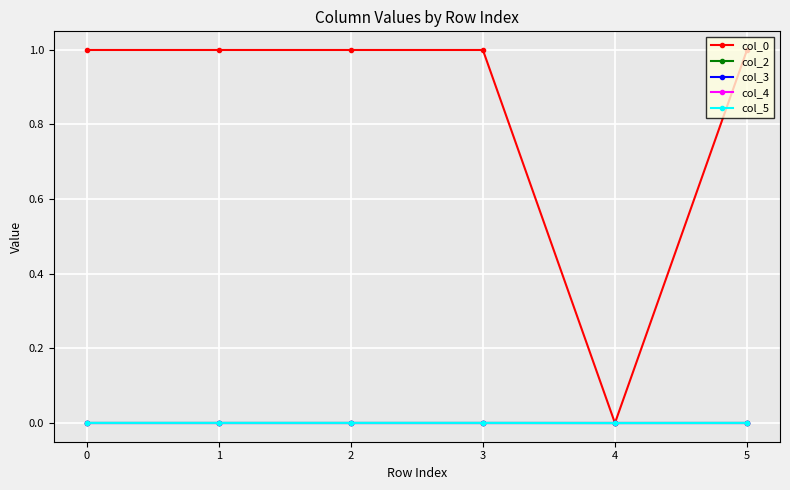

Does the chart have visible grid lines?

Yes